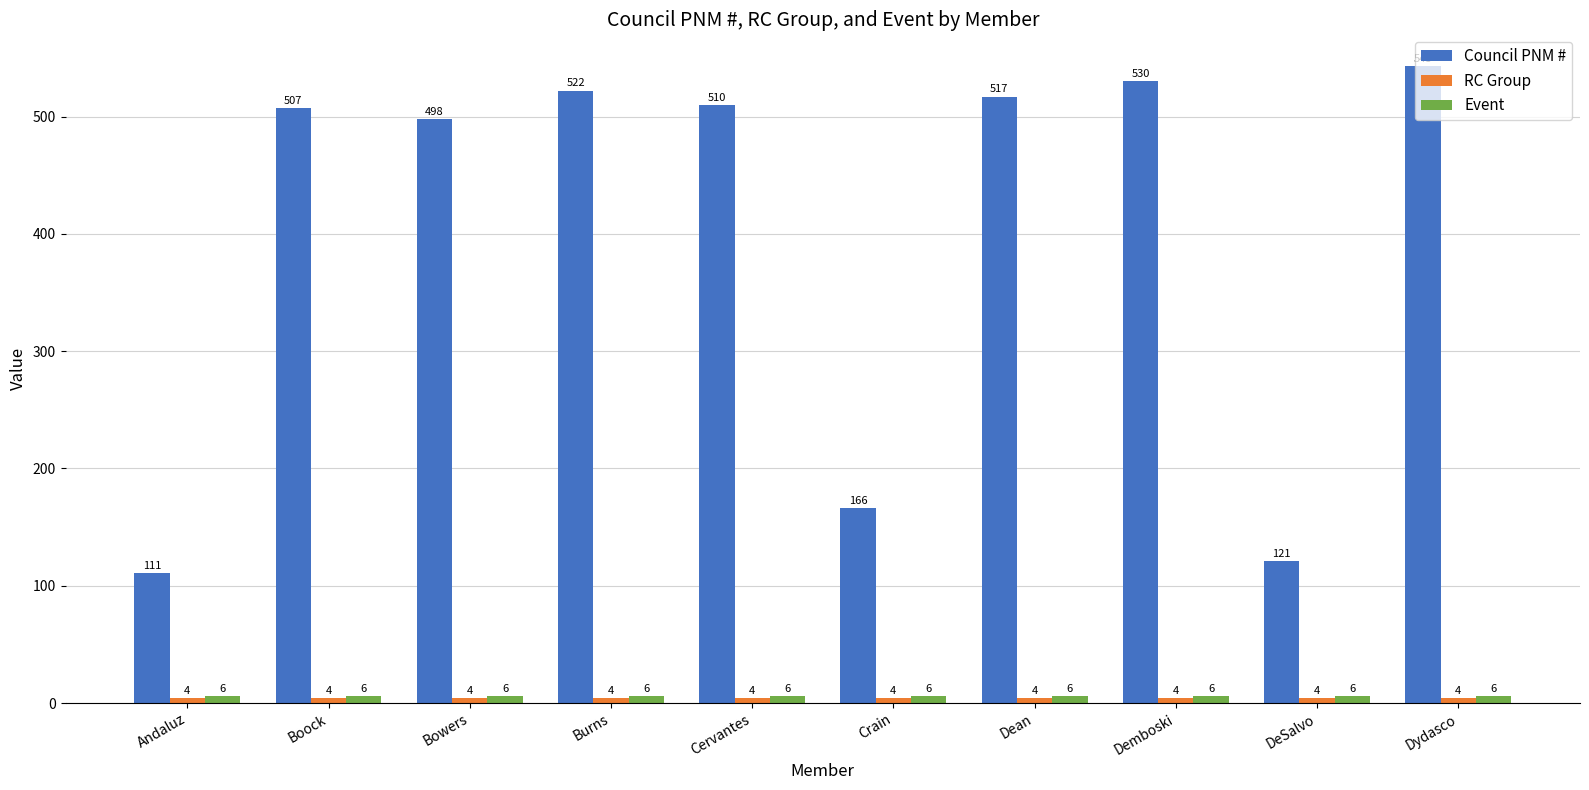

List the labels in order of Council PNM # value, smallest first.

Andaluz, DeSalvo, Crain, Bowers, Boock, Cervantes, Dean, Burns, Demboski, Dydasco